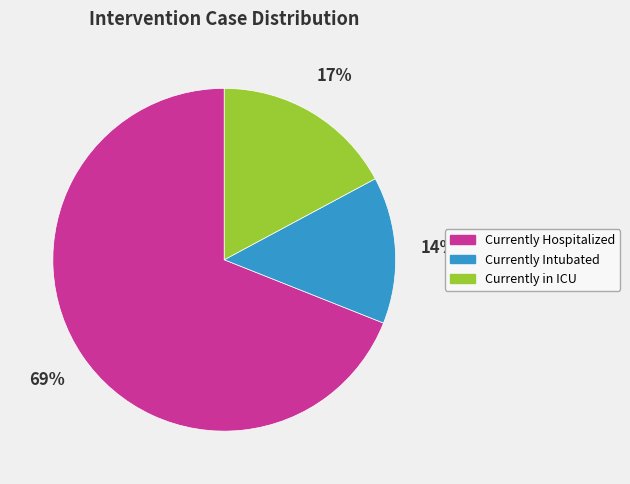

The Currently Intubated slice represents 14% of the pie. True or false?

True